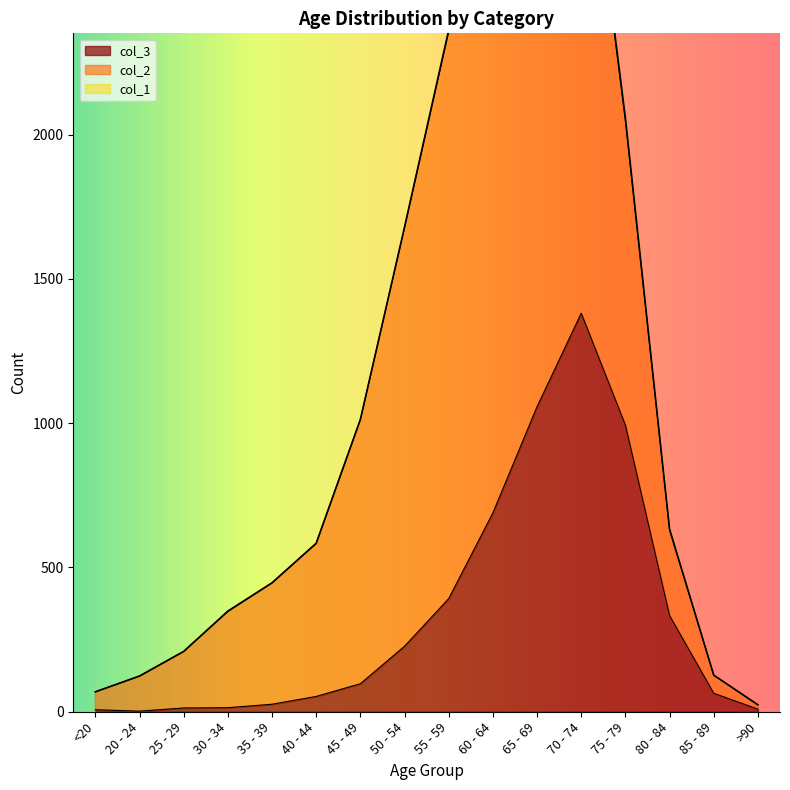

At which label does col_1 first exceed 2?

50 - 54